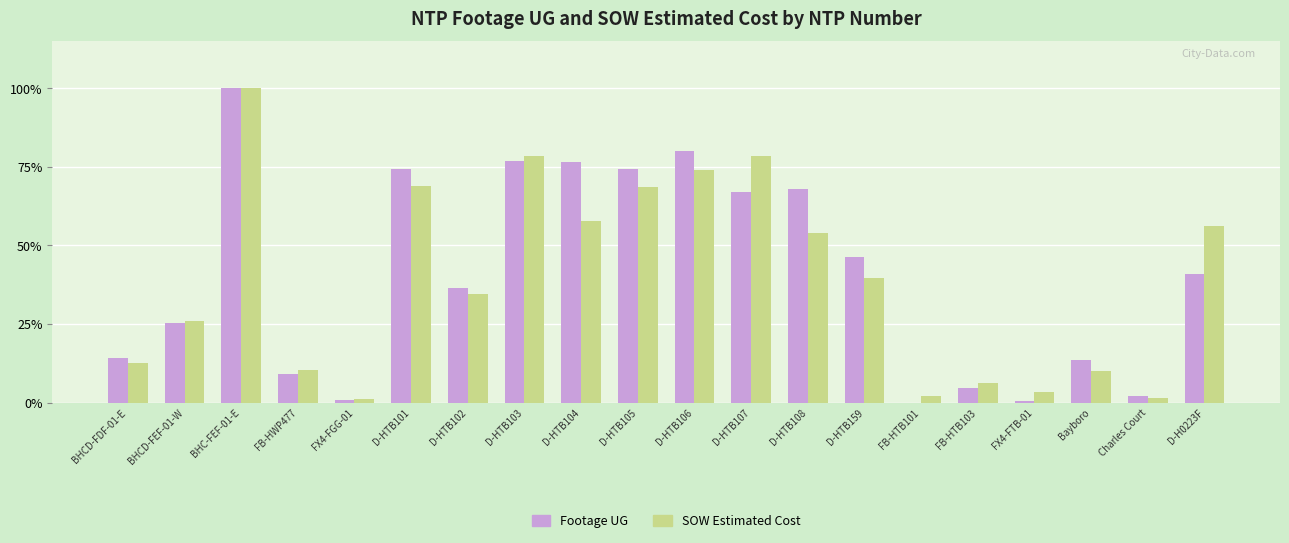

The SOW Estimated Cost series shows 74.0 at D-HTB106. True or false?

True